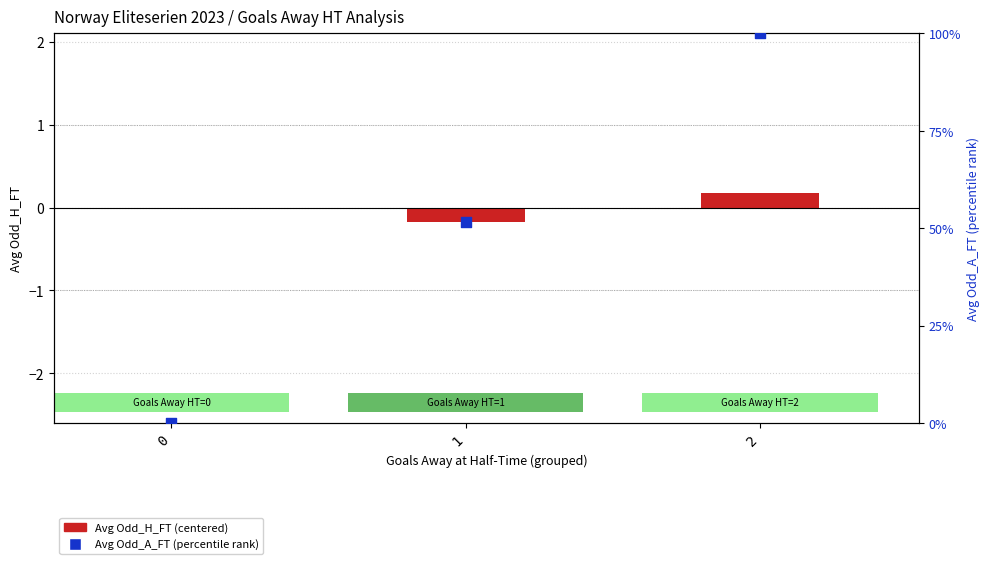

Is the value of Odd_H_FT (centered) at 2 greater than the value of Avg Odd_A_FT (percentile) at 1?

No